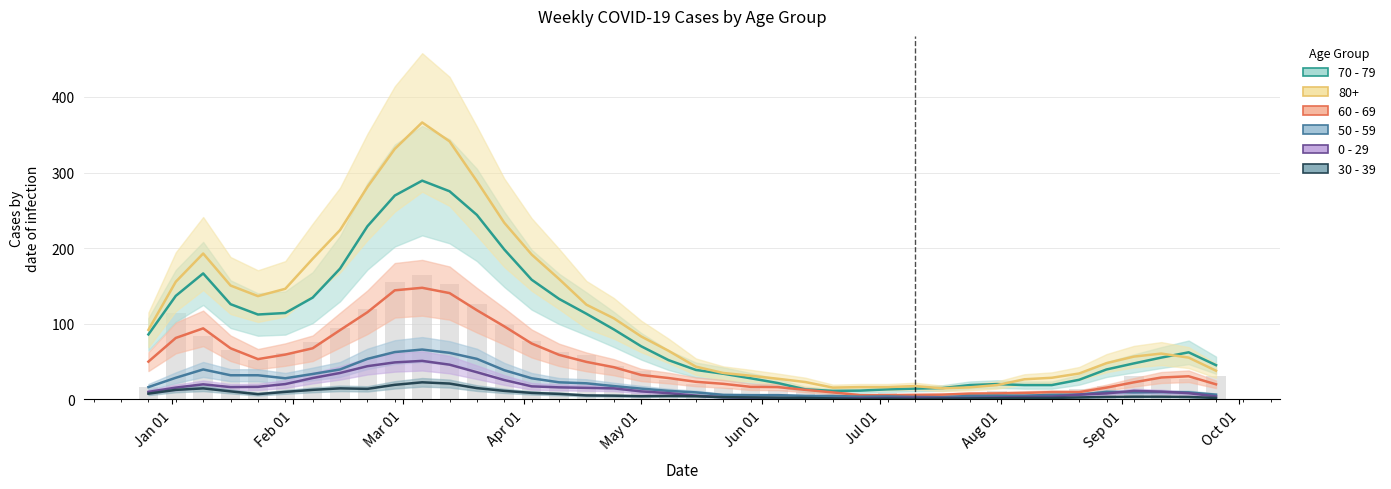

What is the total value across all series at 2023-04-03?

463